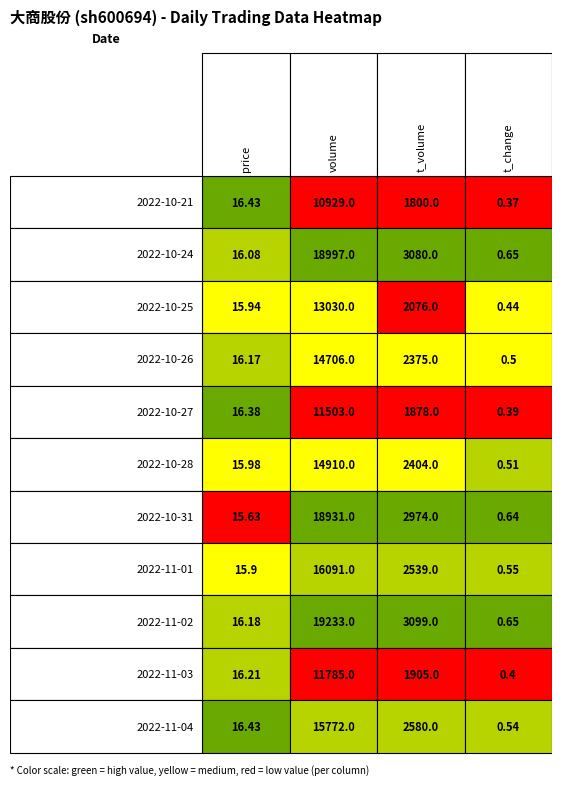

What is the maximum value for 2022-11-04?

15772.0